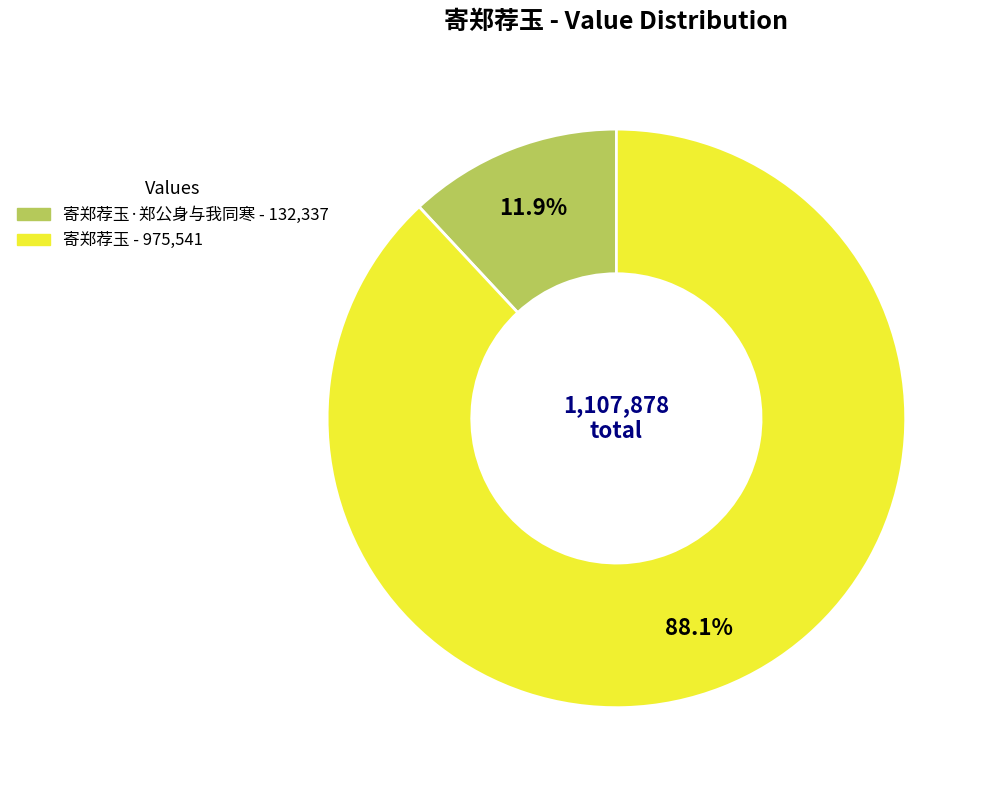

Is there a majority slice in this chart?

Yes